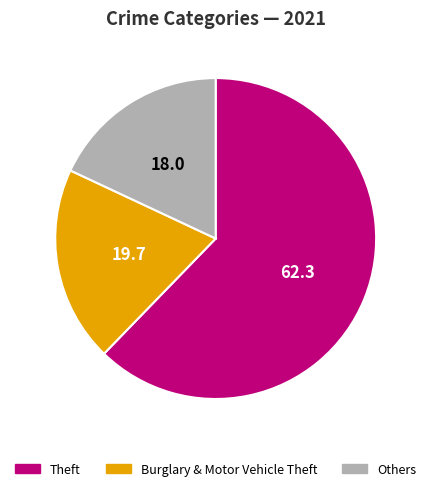

Which slice is the largest?

Theft